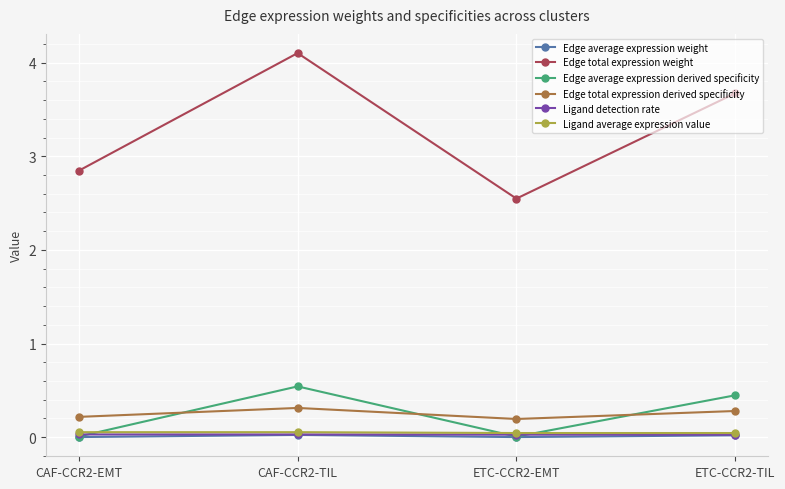

What is the label of the 4th point from the left?

ETC-CCR2-TIL